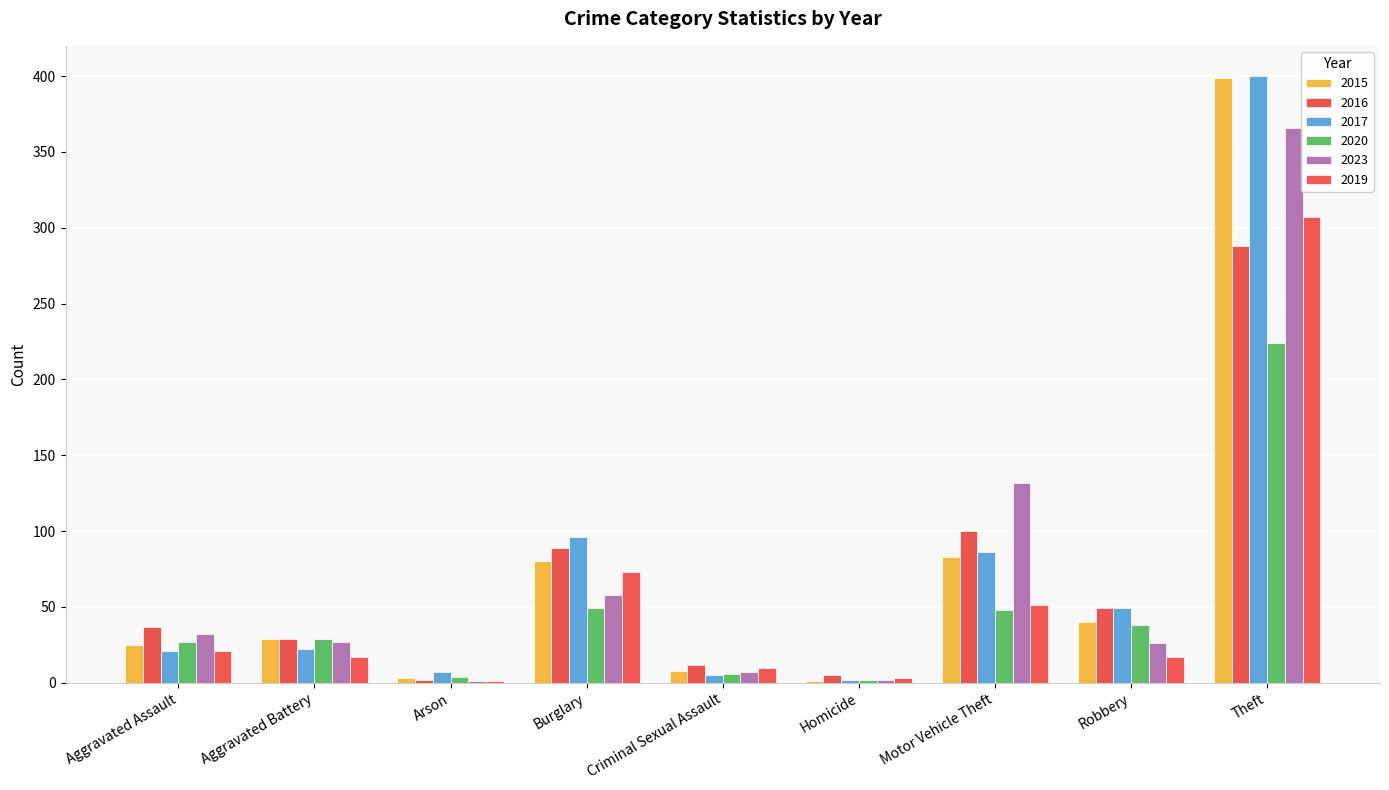

The 2016 series shows 37 at Aggravated Assault. True or false?

True